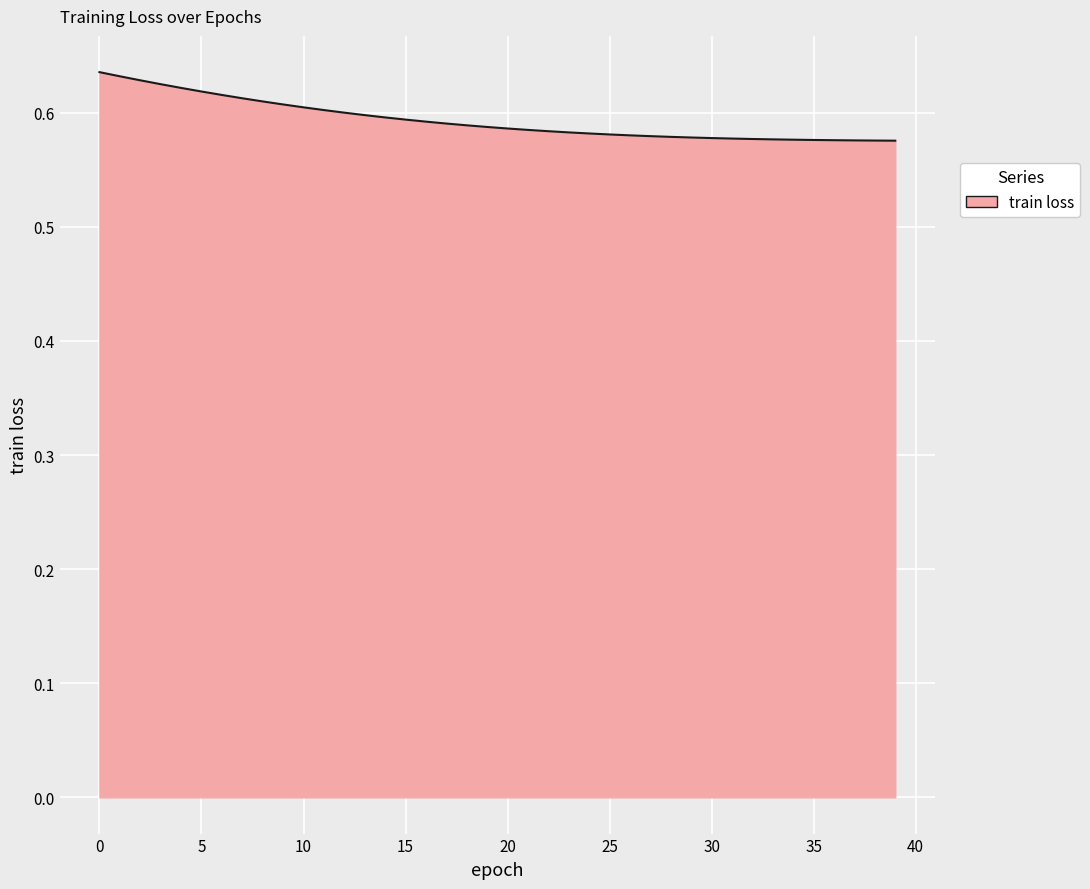

Which category has the lowest value across all series?

39